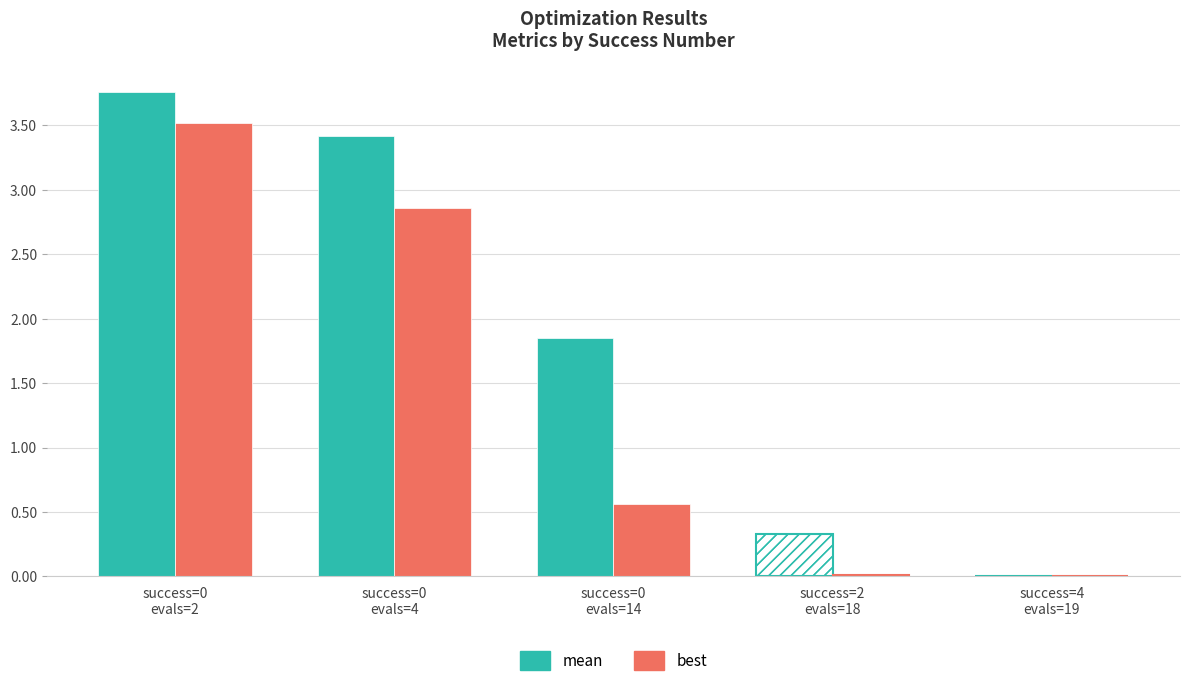

Reading left to right, extract all data points from this chart.

mean: success=0
evals=2=3.8	success=0
evals=4=3.4	success=0
evals=14=1.8	success=2
evals=18=0.3	success=4
evals=19=0.0
best: success=0
evals=2=3.5	success=0
evals=4=2.9	success=0
evals=14=0.6	success=2
evals=18=0.0	success=4
evals=19=0.0